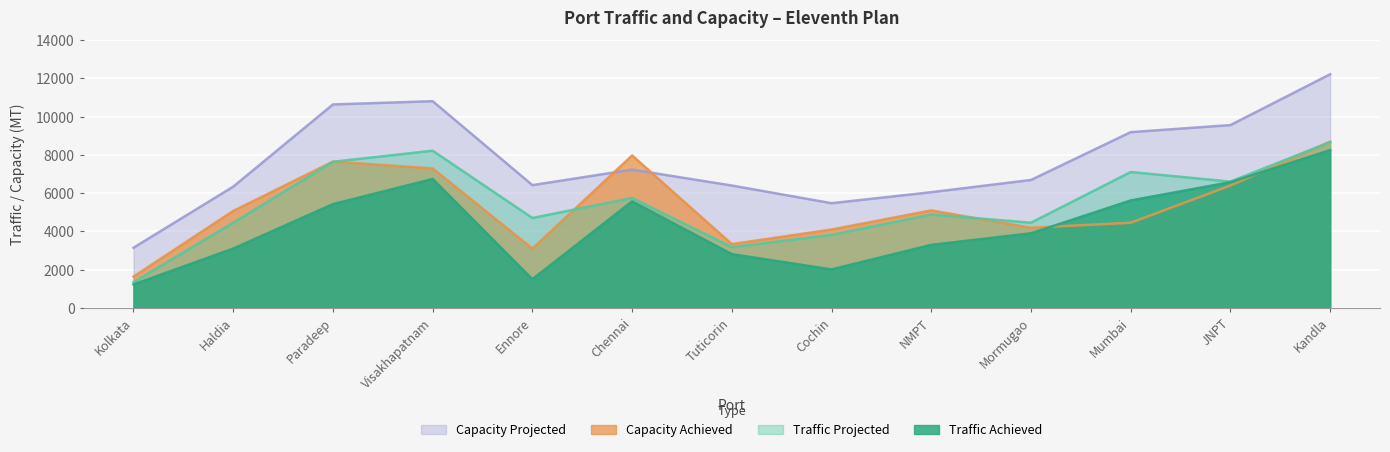

True or false: Capacity Projected and Traffic Projected cross at least once.

False